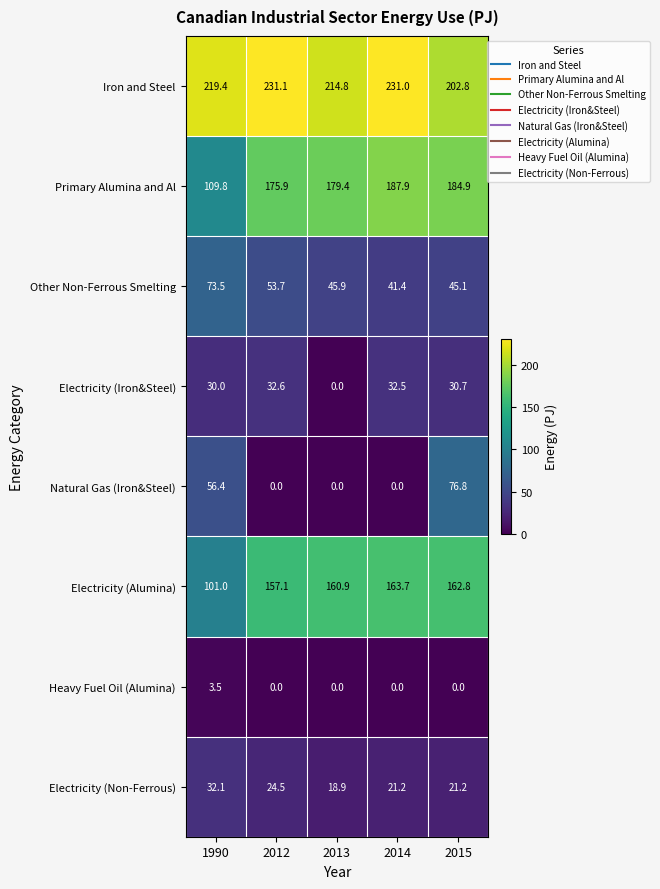

List the series in order of their peak value, highest first.

Iron and Steel, Primary Alumina and Al, Electricity (Alumina), Natural Gas (Iron&Steel), Other Non-Ferrous Smelting, Electricity (Iron&Steel), Electricity (Non-Ferrous), Heavy Fuel Oil (Alumina)